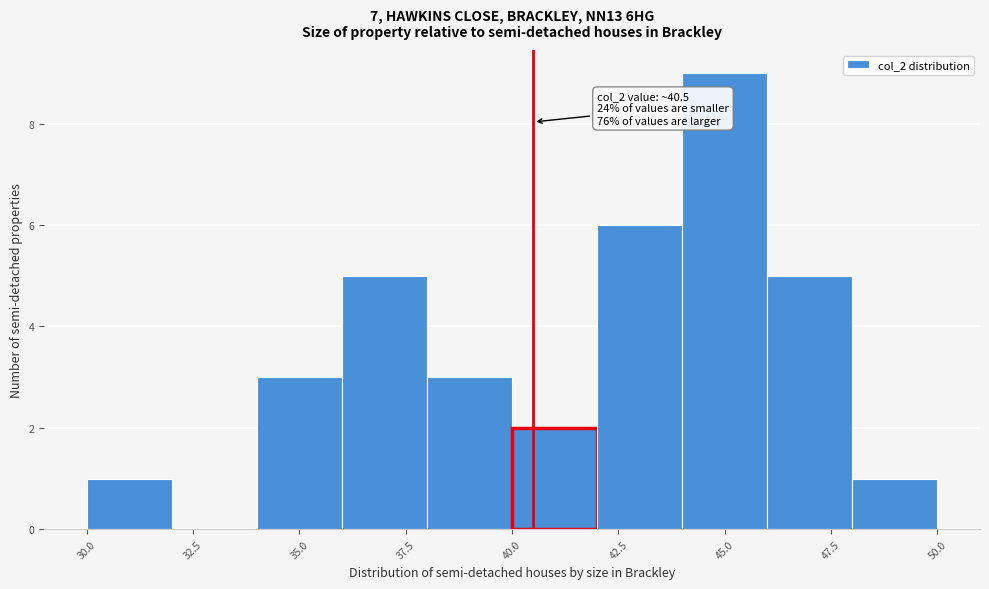

Over which range of the x-axis is the bar tallest?

44 to 46